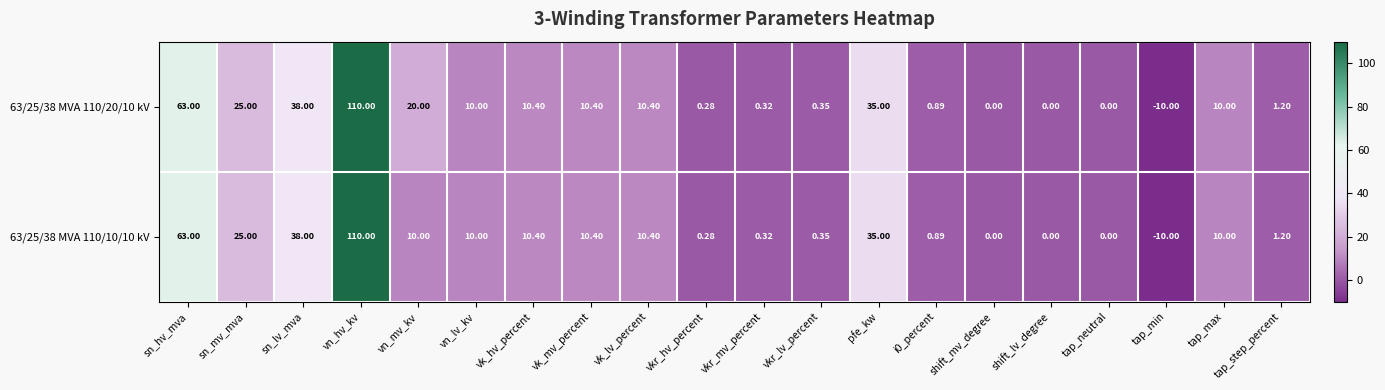

At which label does 63/25/38 MVA 110/10/10 kV first exceed 10?

sn_hv_mva